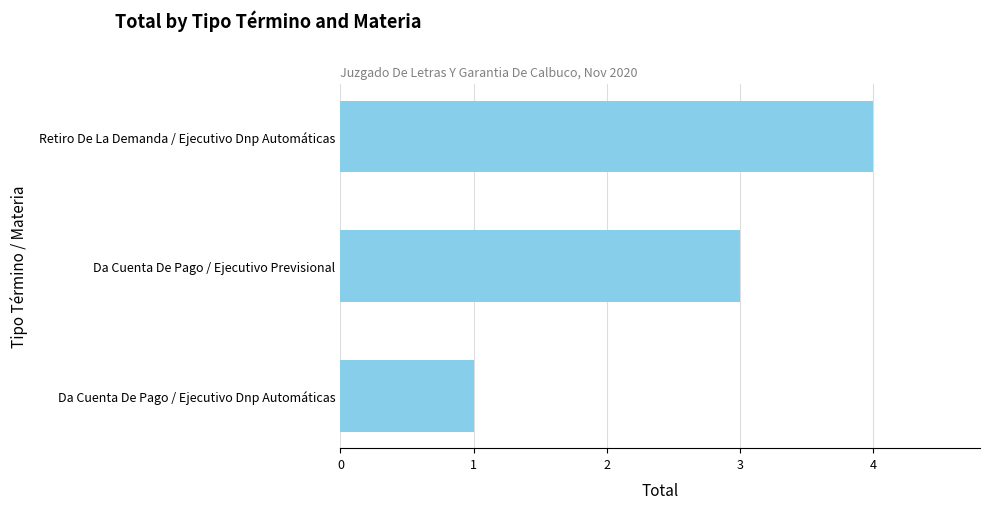

How many data points does each series have?

3